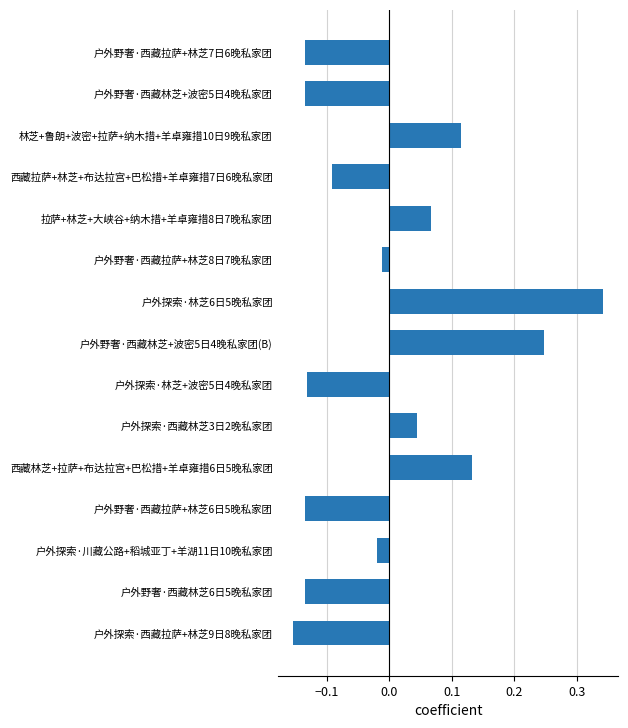

Which category has the lowest value across all series?

户外探索·西藏拉萨+林芝9日8晚私家团